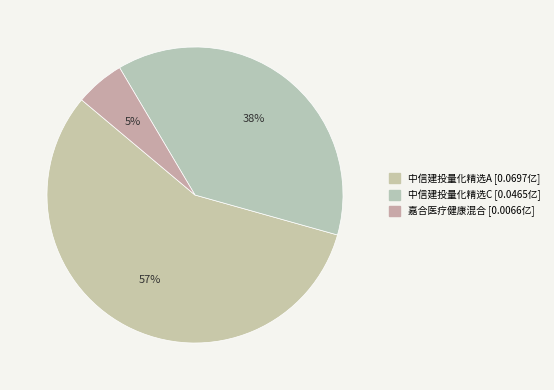

How many segments does this pie chart have?

3